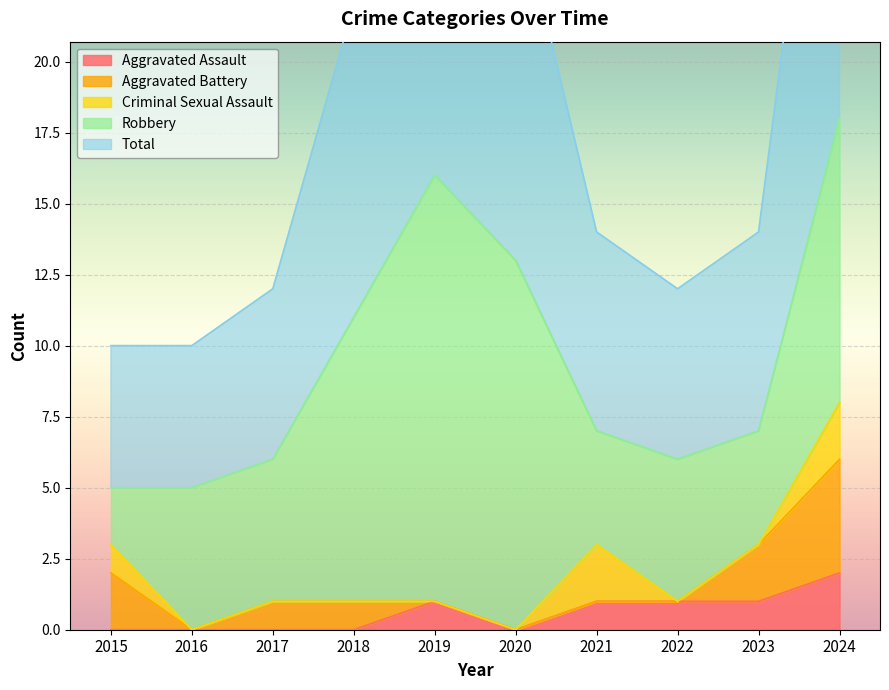

What is the total value across all series at 2017?

12